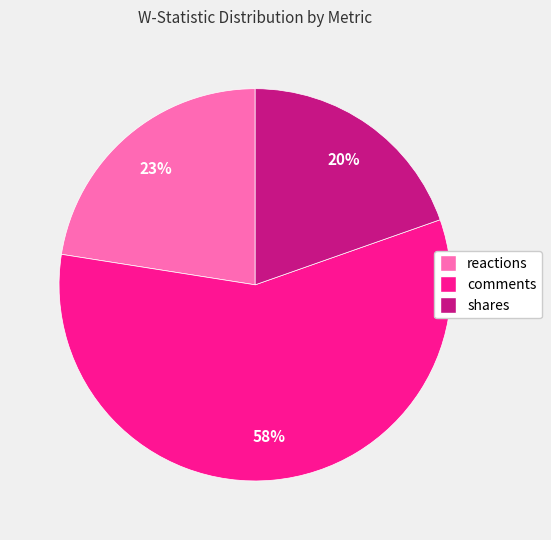

Do comments and reactions together represent more than half of the pie?

Yes